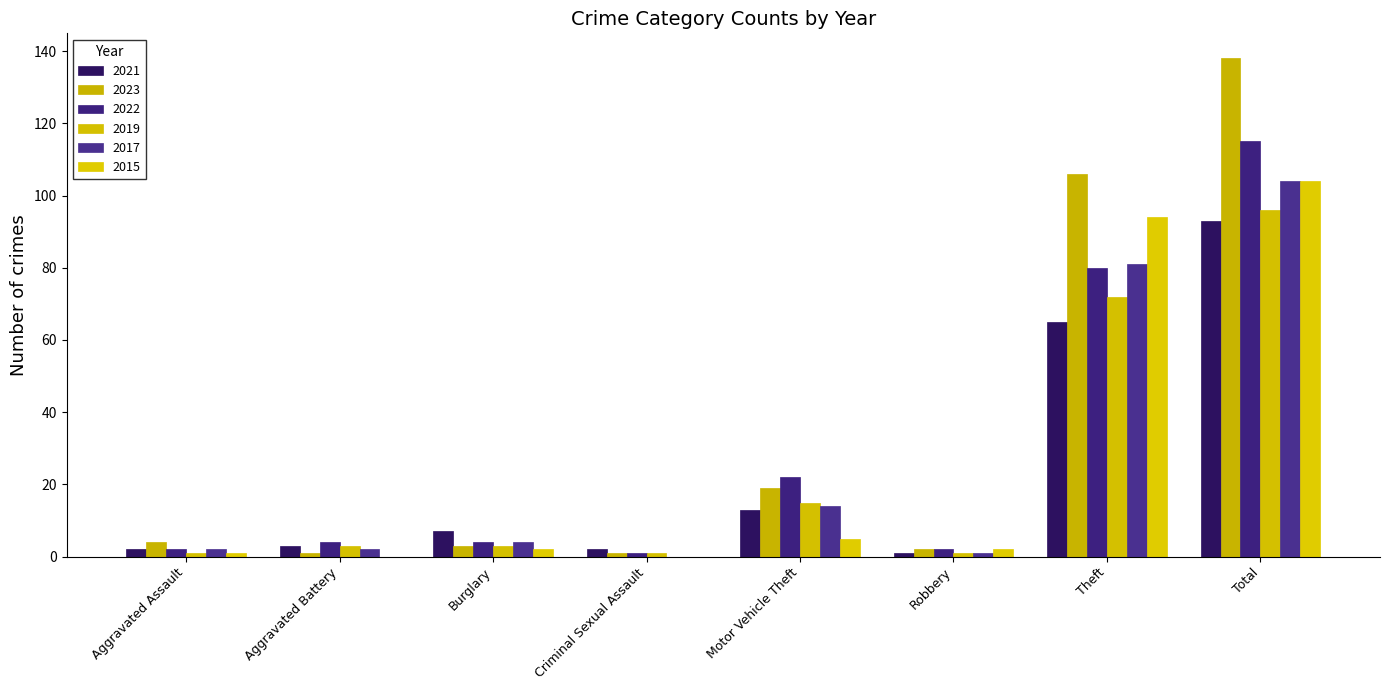

Which has a higher value, Total or Aggravated Battery?

Total